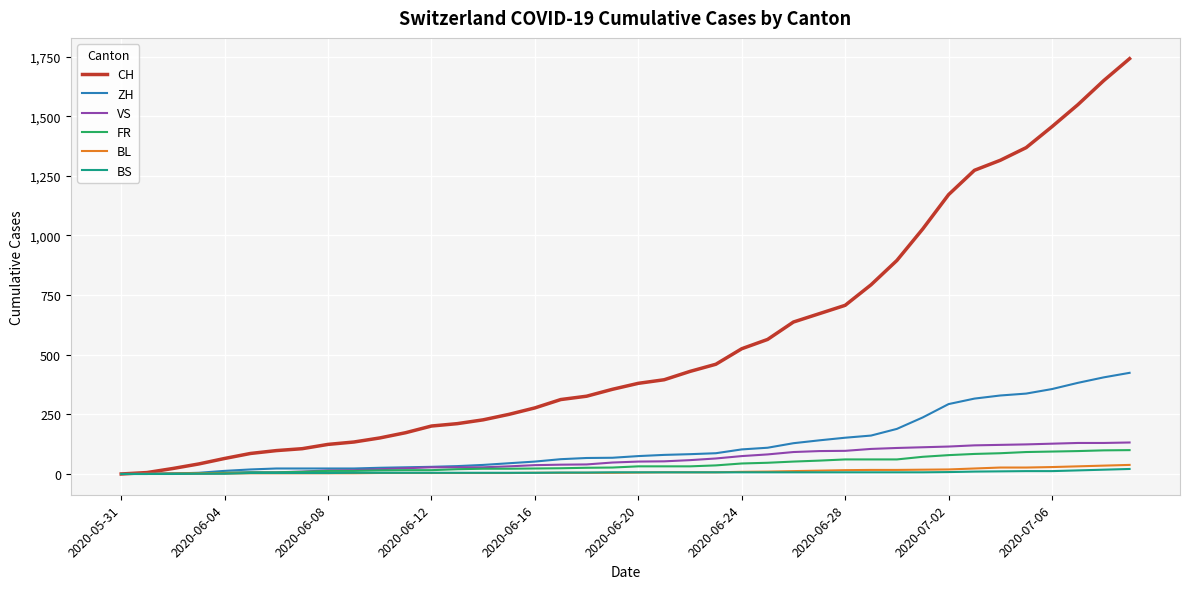

How many values in the ZH series are below 75?

20